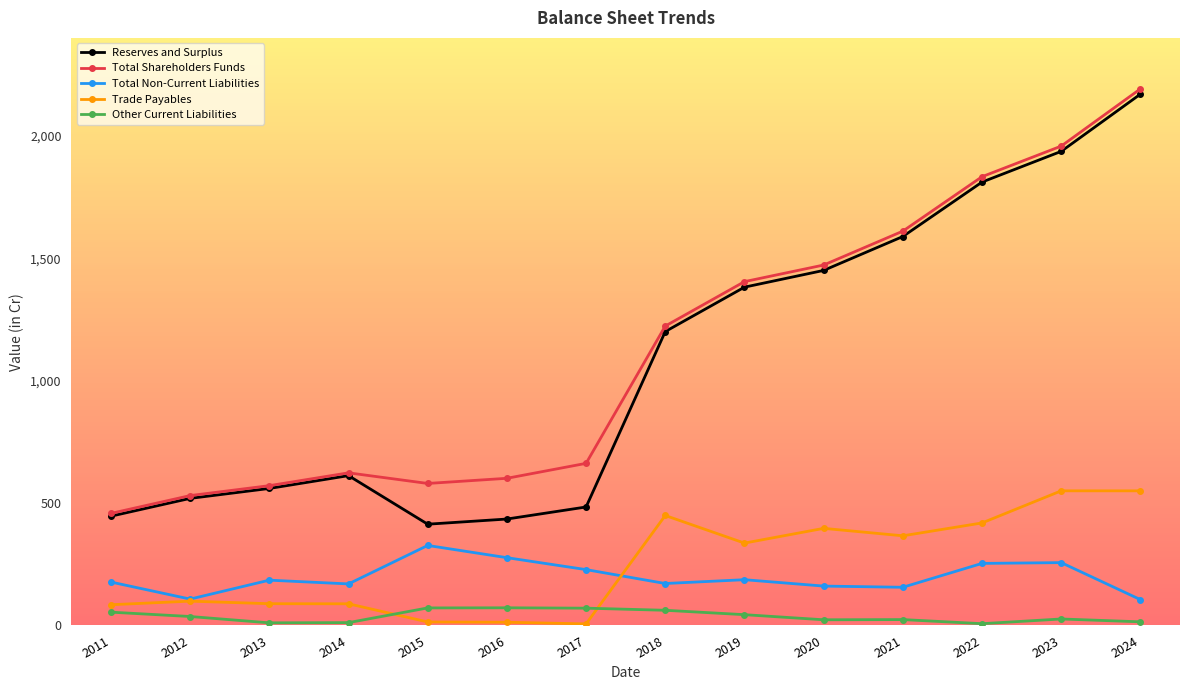

The value of Total Non-Current Liabilities at 2023 is 256.7. True or false?

True